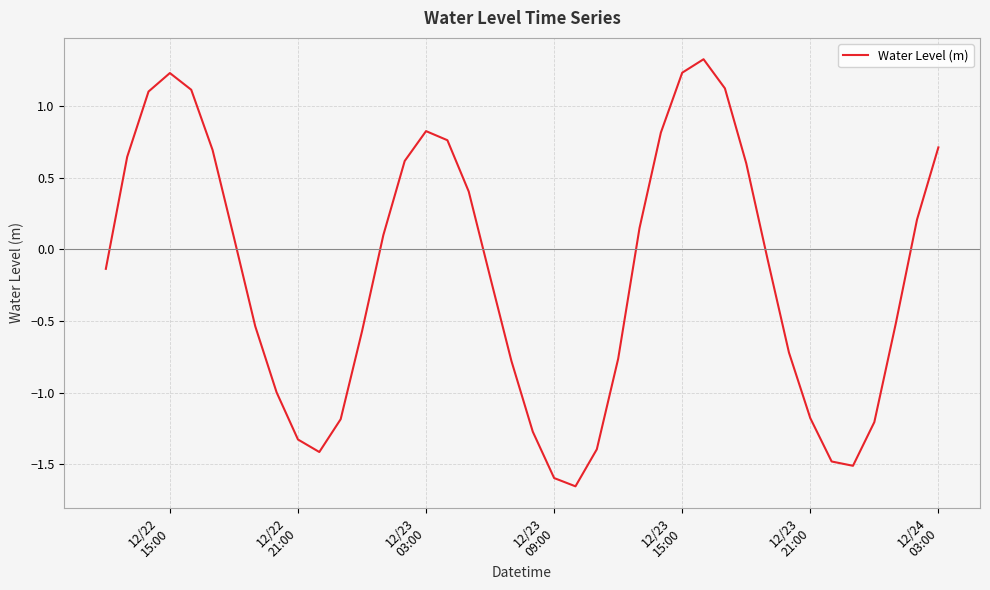

What is the greatest value displayed?

1.3